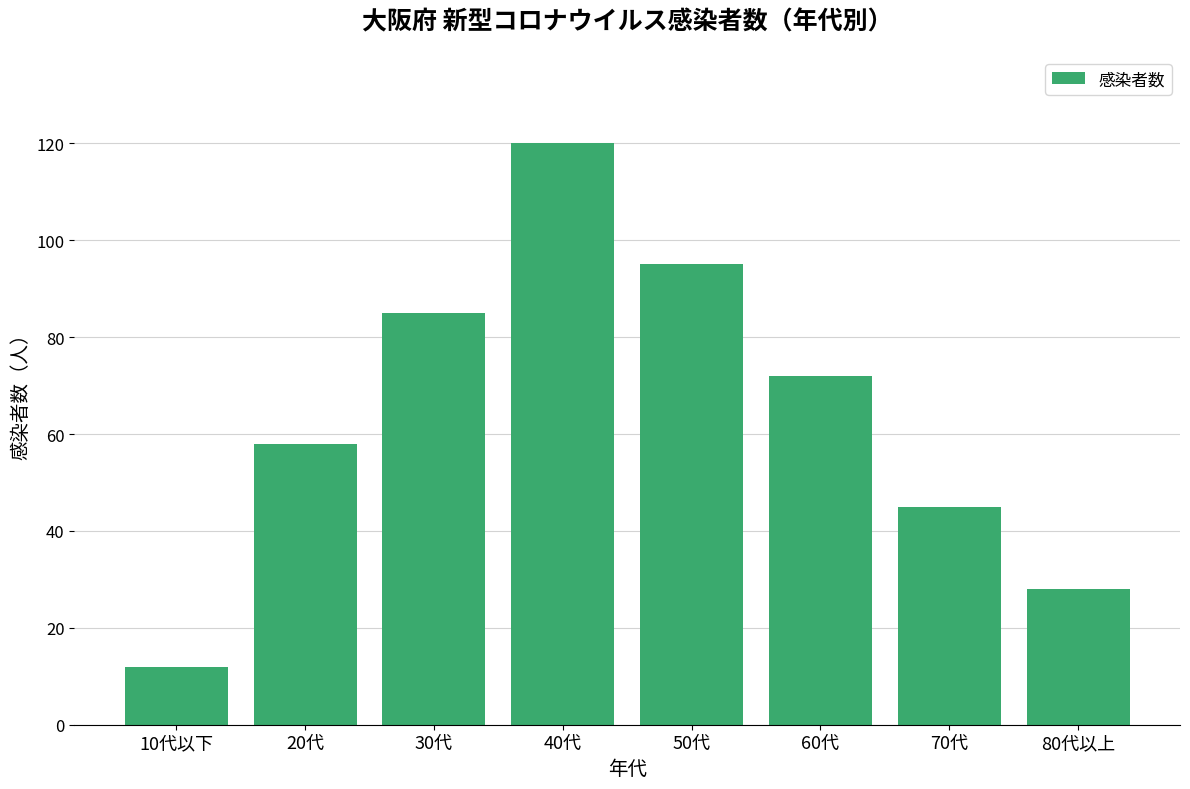

True or false: the data shows 120 at 40代.

True